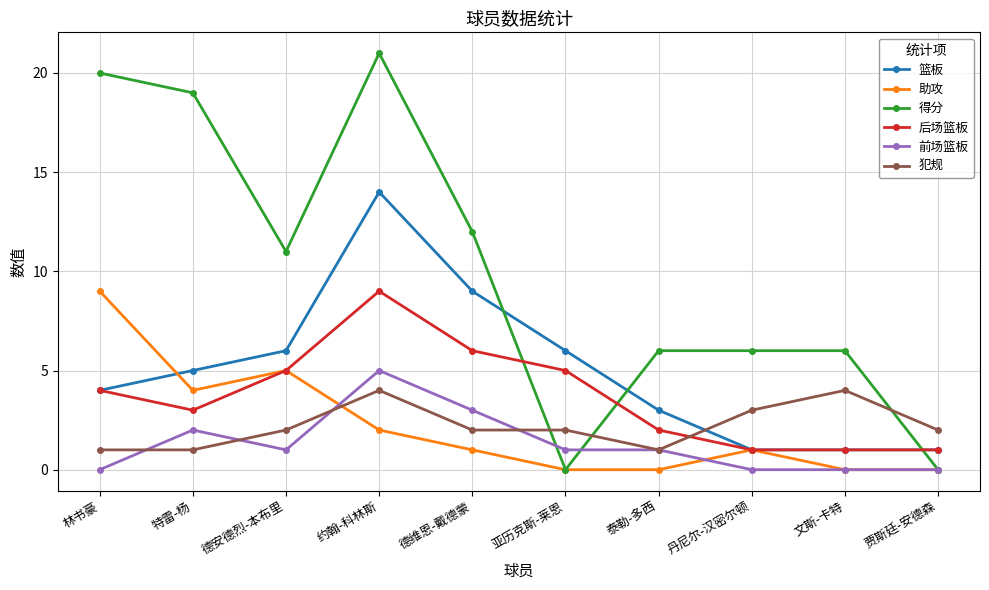

What is the maximum value shown in the chart?

21